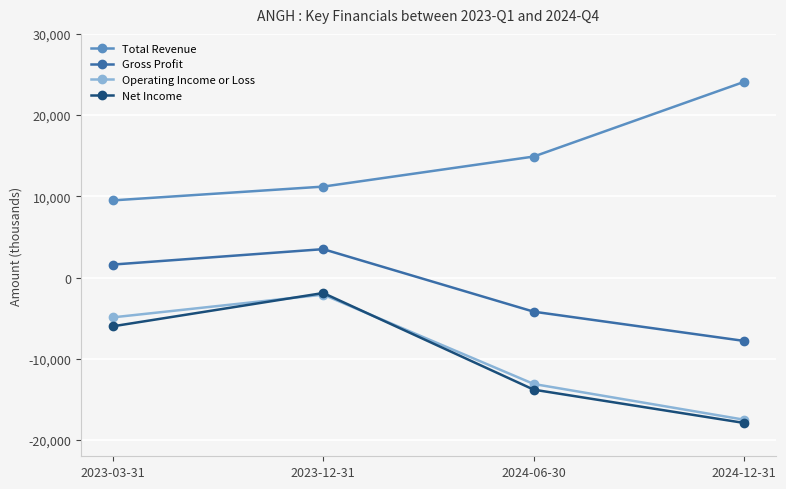

Where is Gross Profit nearest to the value -2150?

2024-06-30